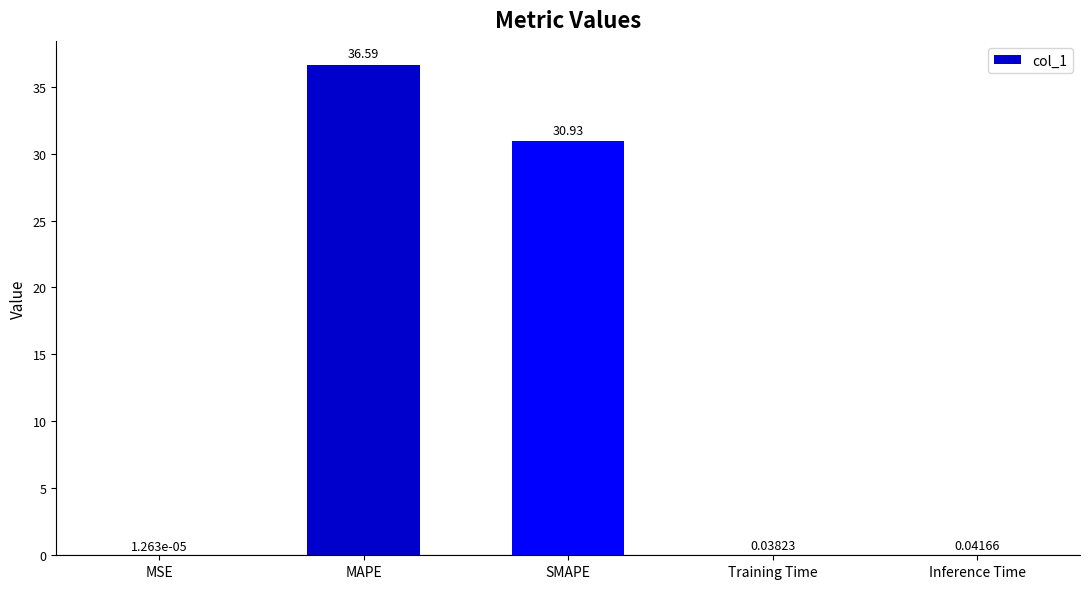

At which category does the chart reach its peak across all series?

MAPE